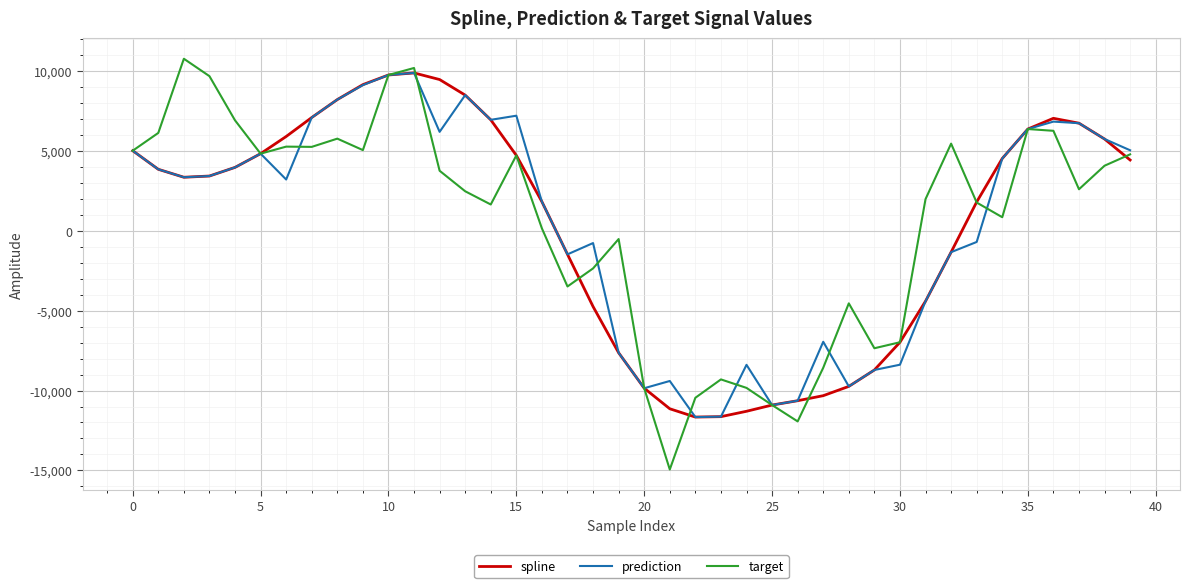

What is the maximum value for prediction?

9889.4